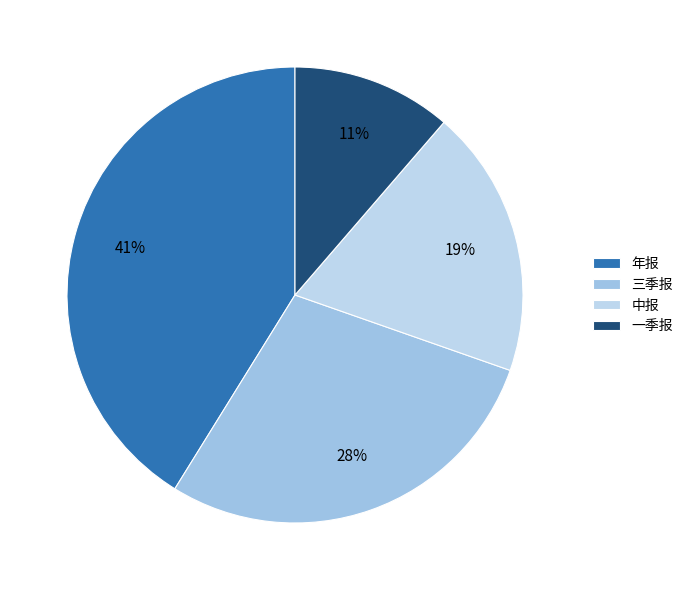

Combined, do 三季报 and 中报 account for over 50%?

No